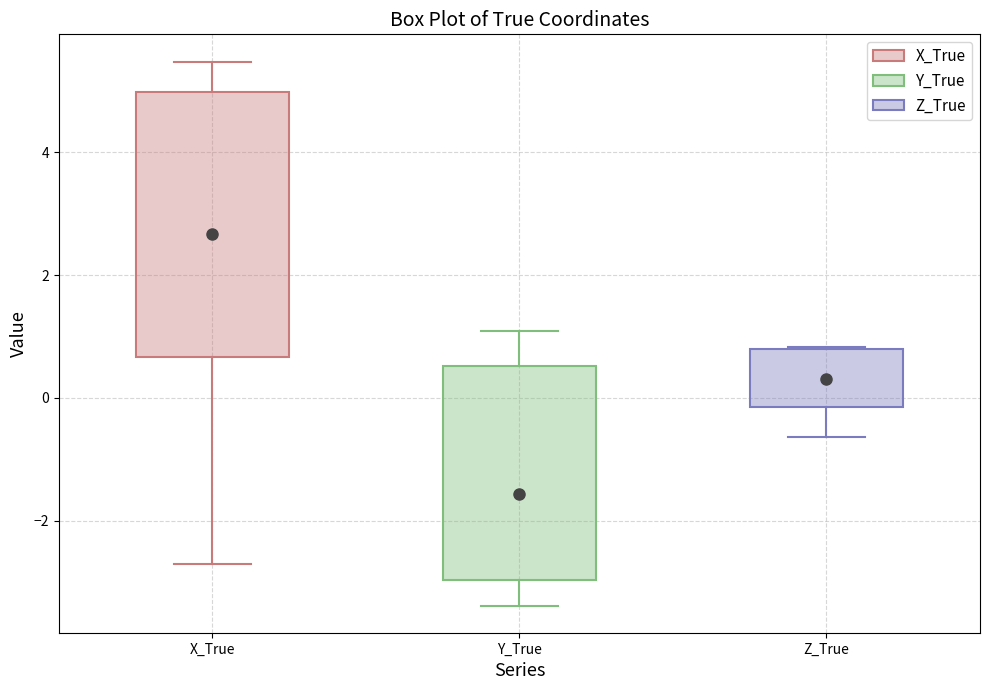

Which box has the lowest median line?

Y_True